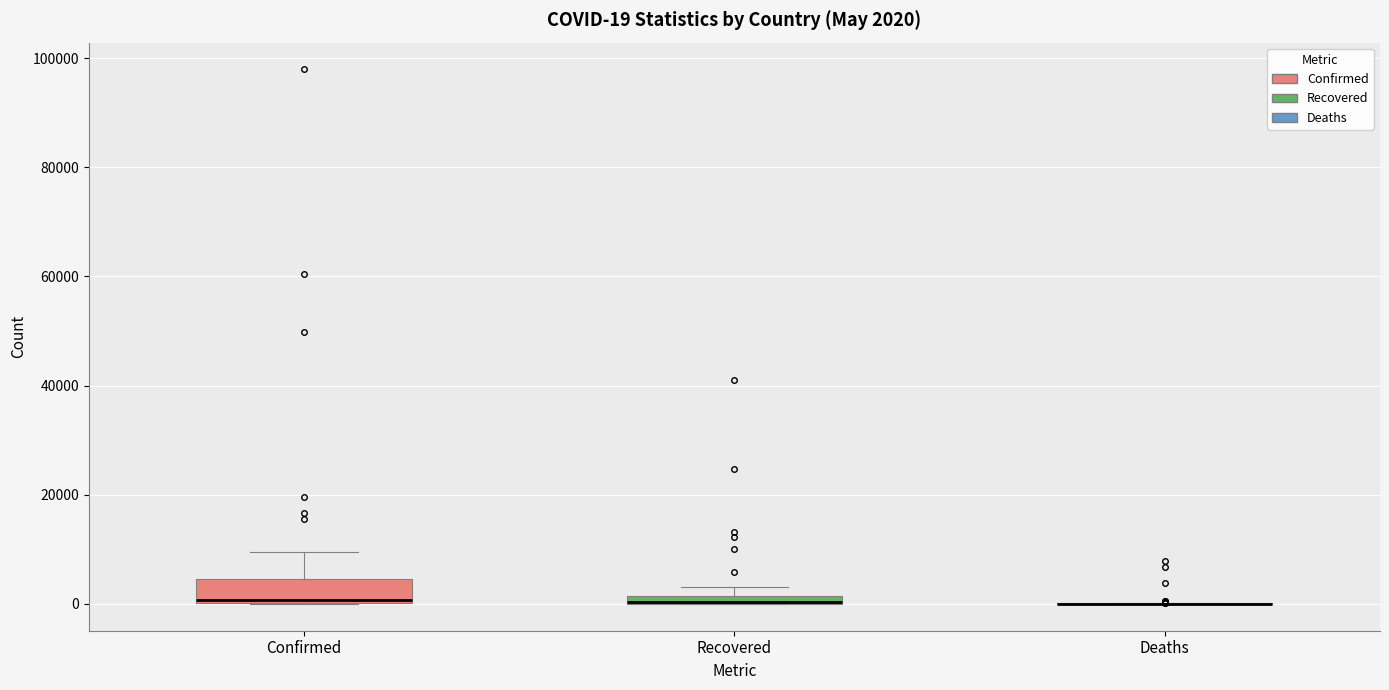

Which box is the tallest, from its lower edge to its upper edge?

Confirmed